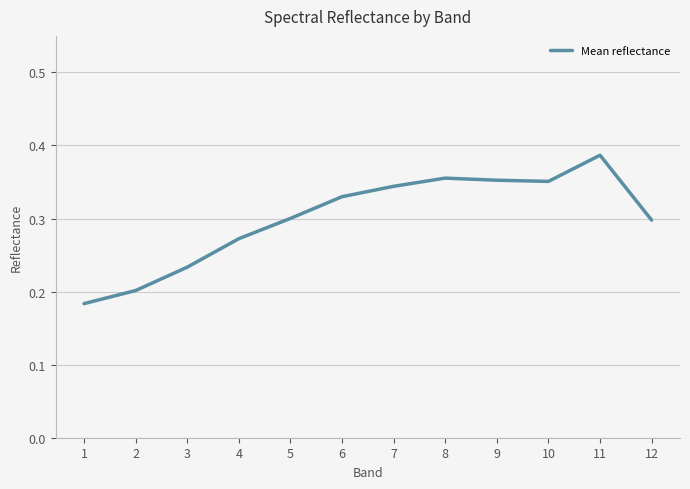

Which has a higher value, 9 or 4?

9